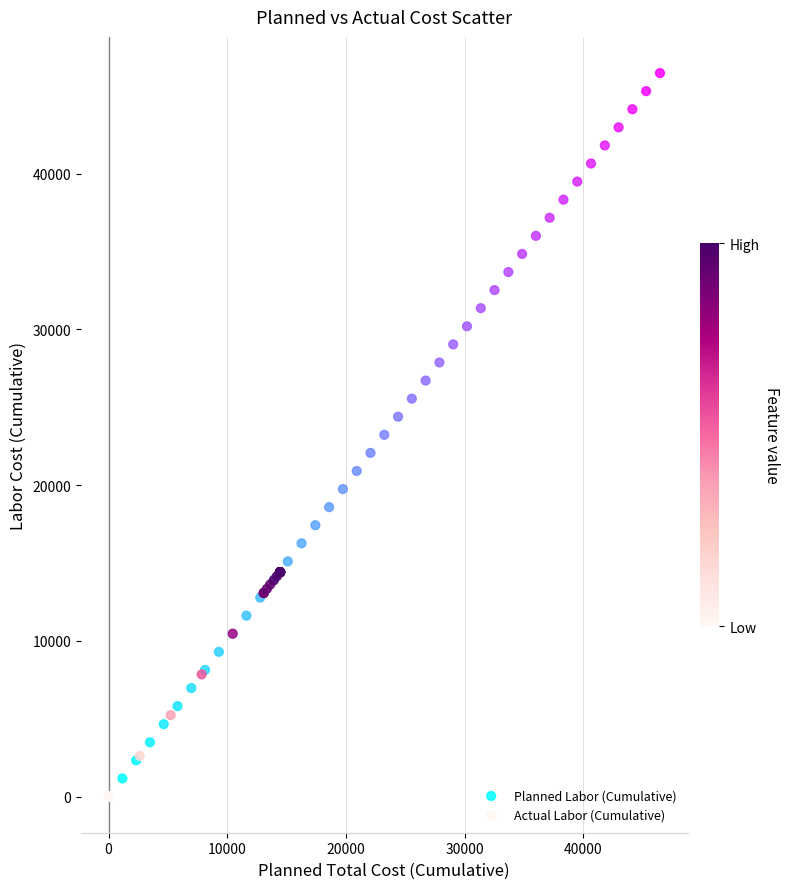

Which series has the largest Y range (max minus min)?

Planned Labor (Cumulative)